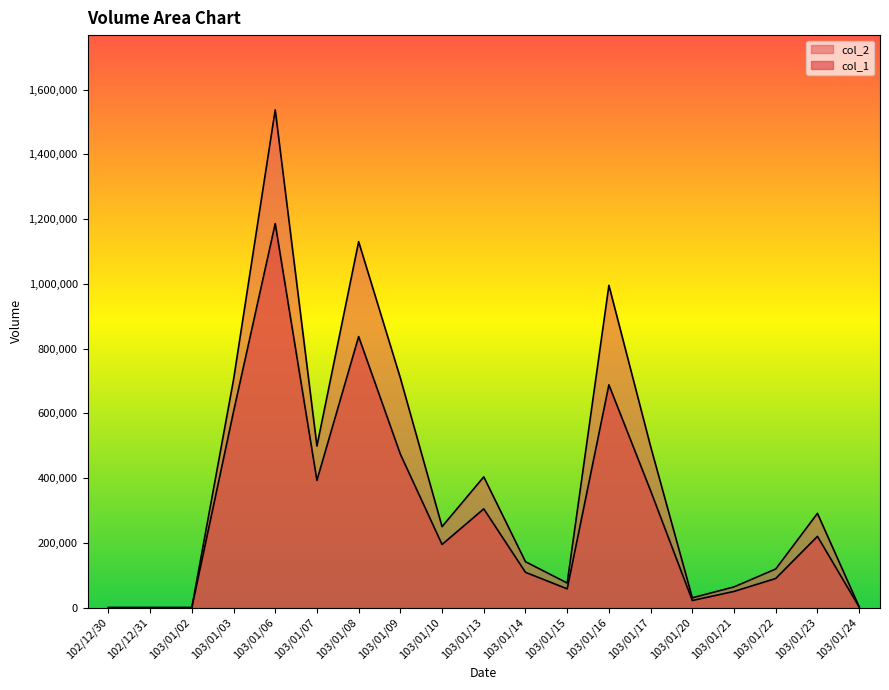

Which has a higher value, 102/12/30 or 103/01/10?

103/01/10